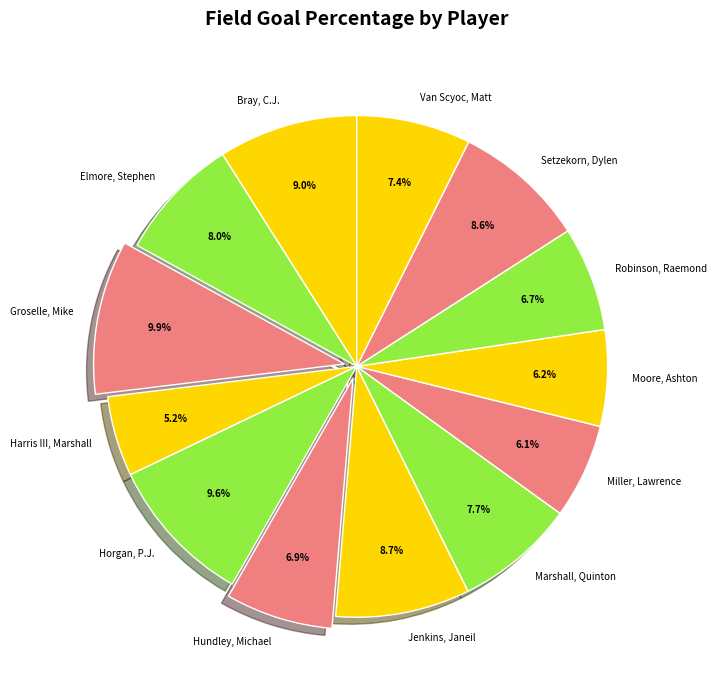

What percentage is NOT represented by Setzekorn, Dylen?

91.4%